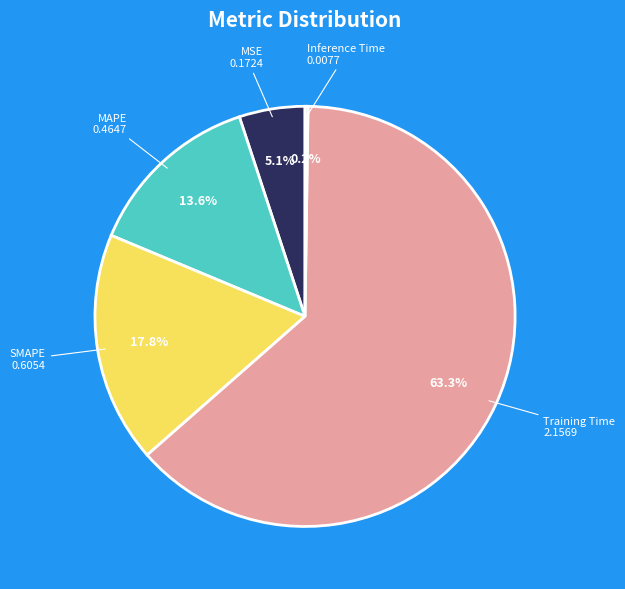

Is there a majority slice in this chart?

Yes